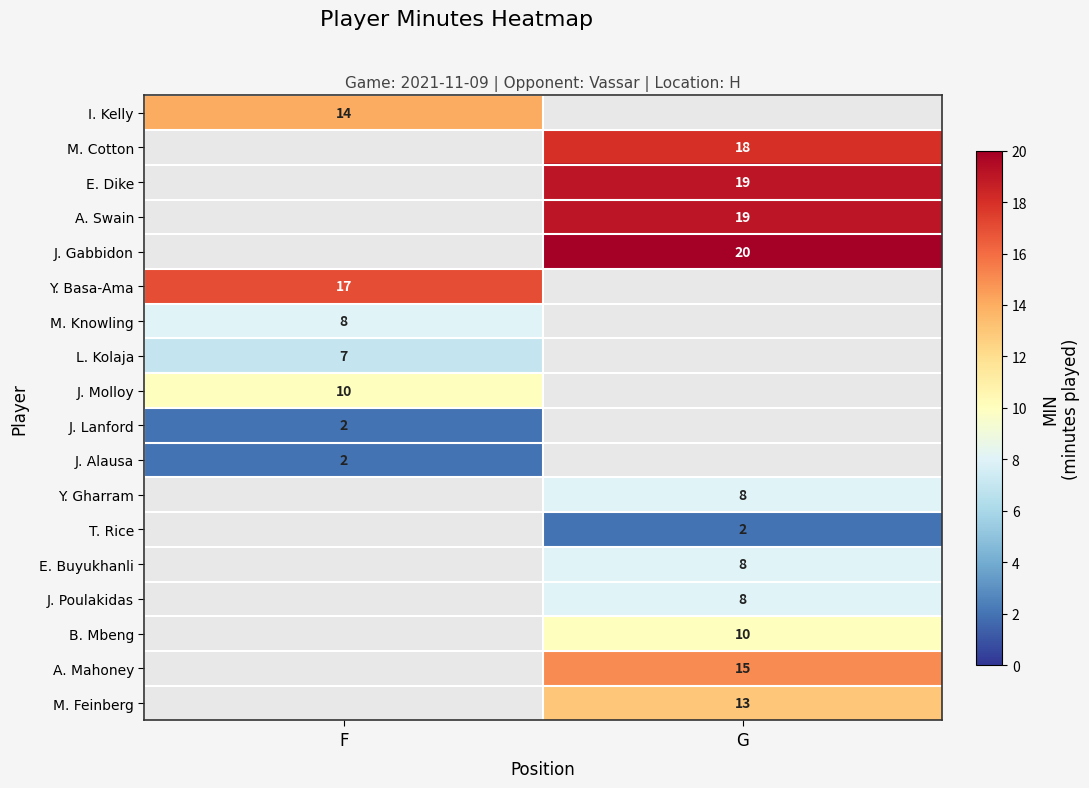

The M. Knowling series shows 8 at F. True or false?

True